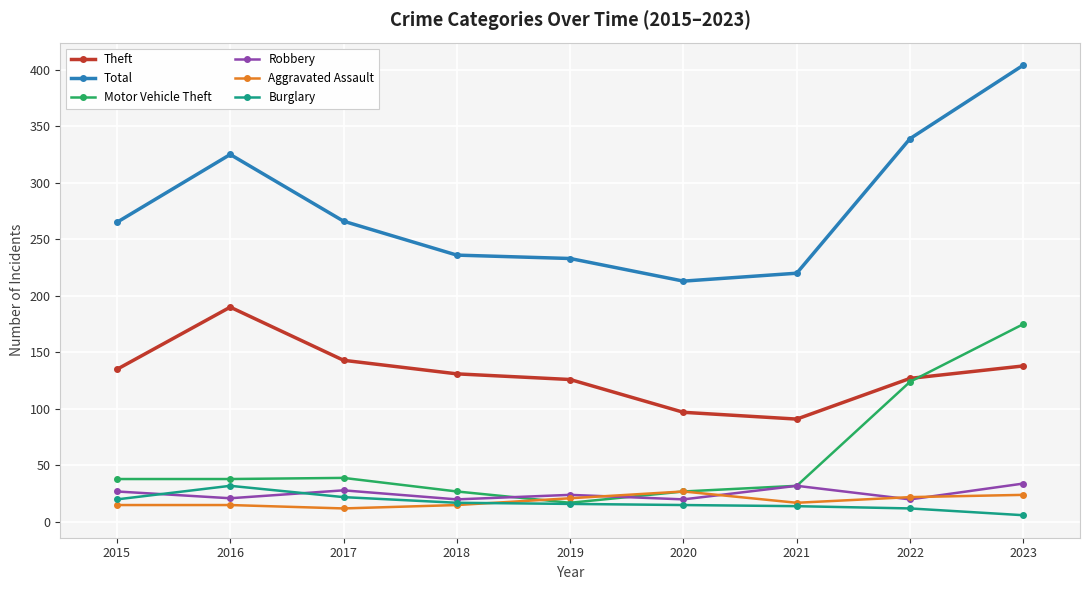

Which series has the largest total across all categories?

Total